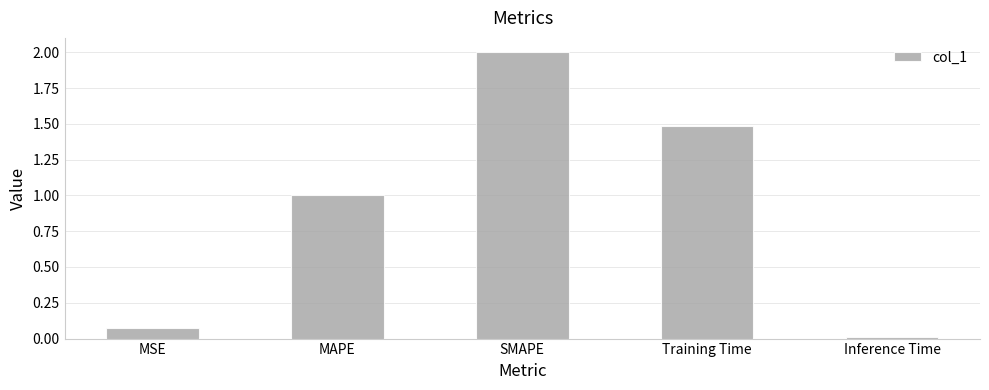

What is the average value?

0.9